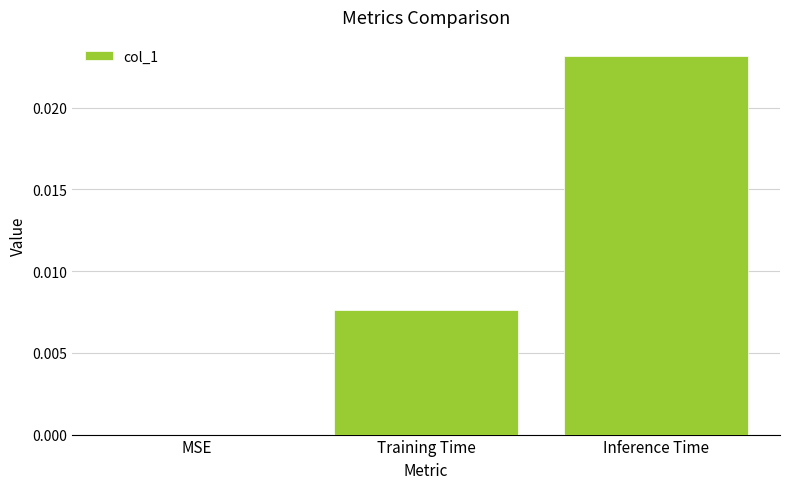

Are the bars horizontal?

No